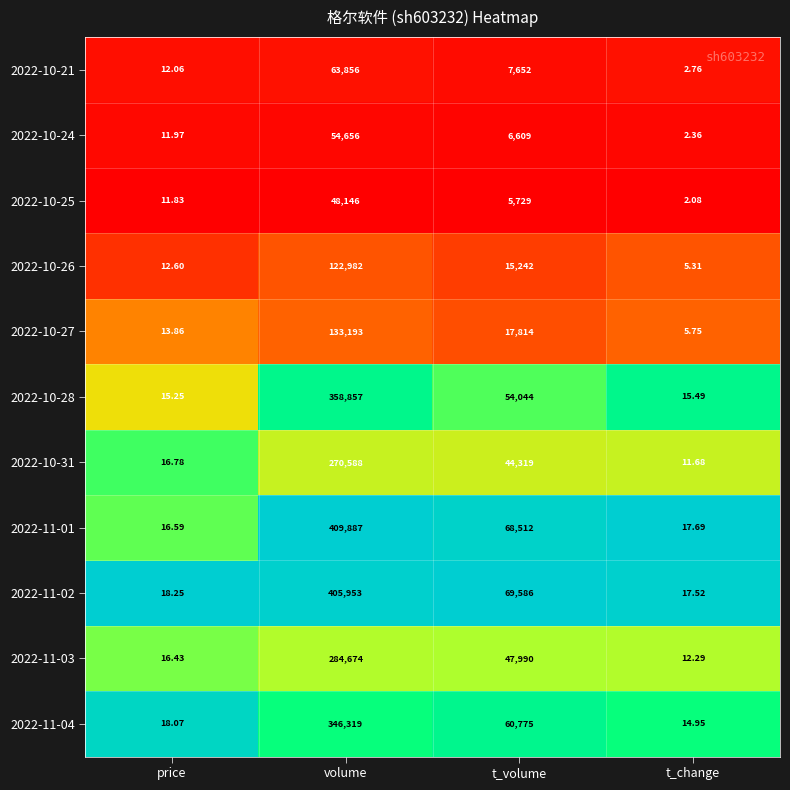

Which category has the highest value in the 2022-10-25 series?

volume